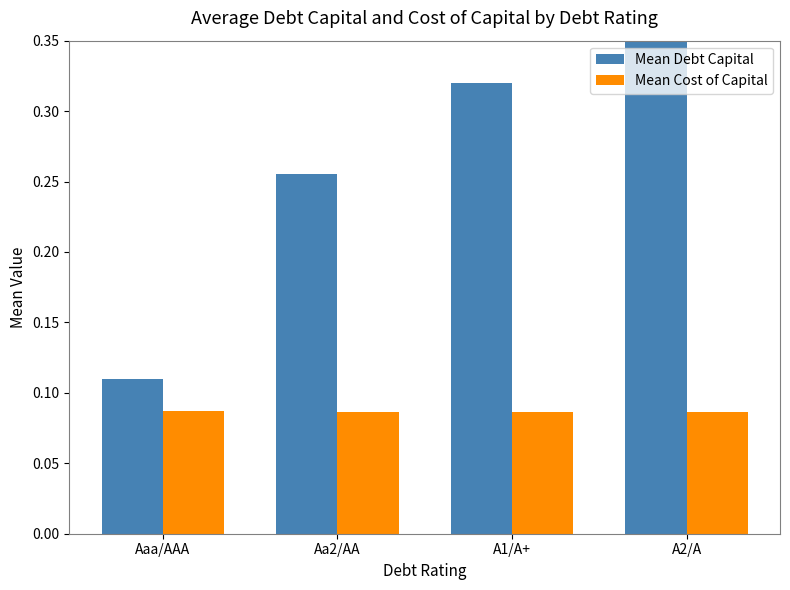

Which series has the largest total across all categories?

Mean Debt Capital